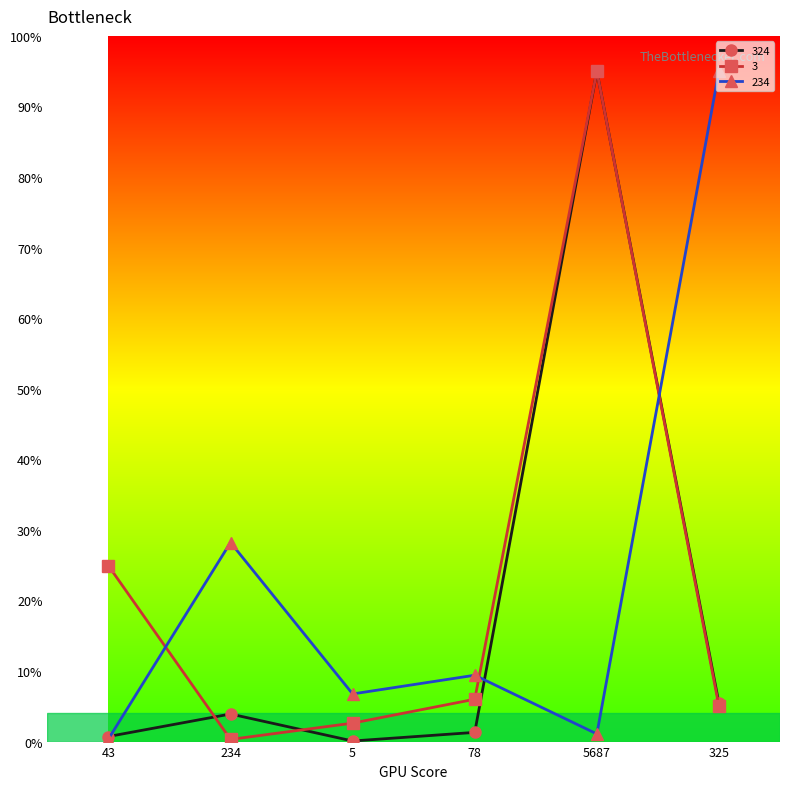

What is the sum of the 234 values at 5 and 325?

101.8